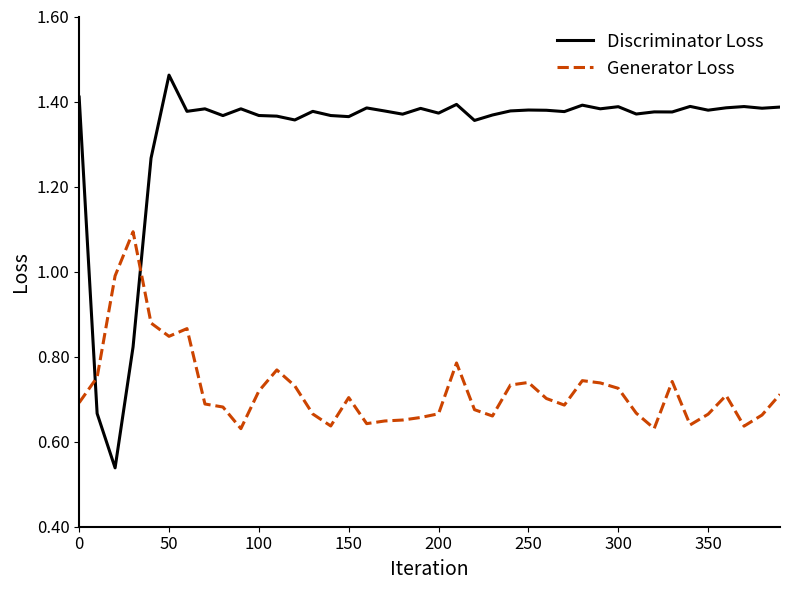

True or false: Discriminator Loss has more than 2 points higher than both neighbors.

True